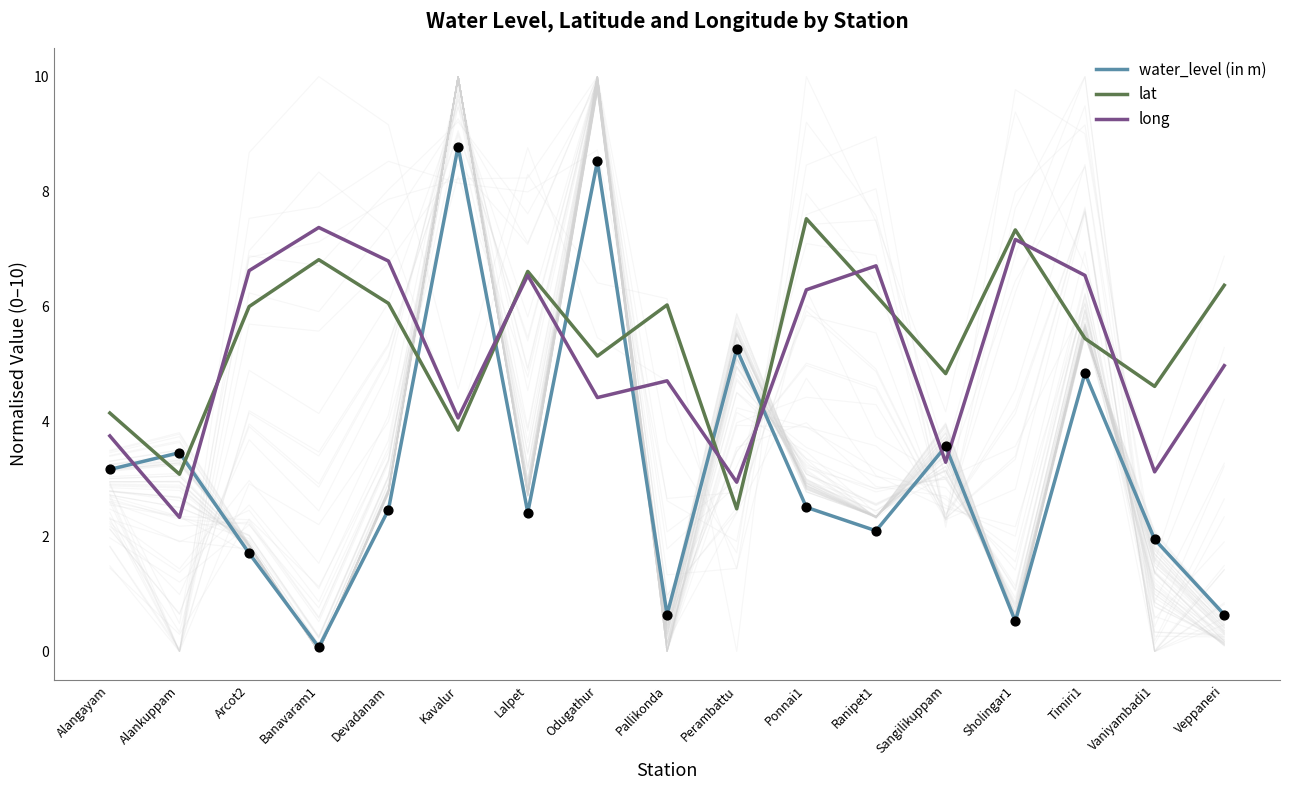

At which category is the sum across all series the highest?

Odugathur